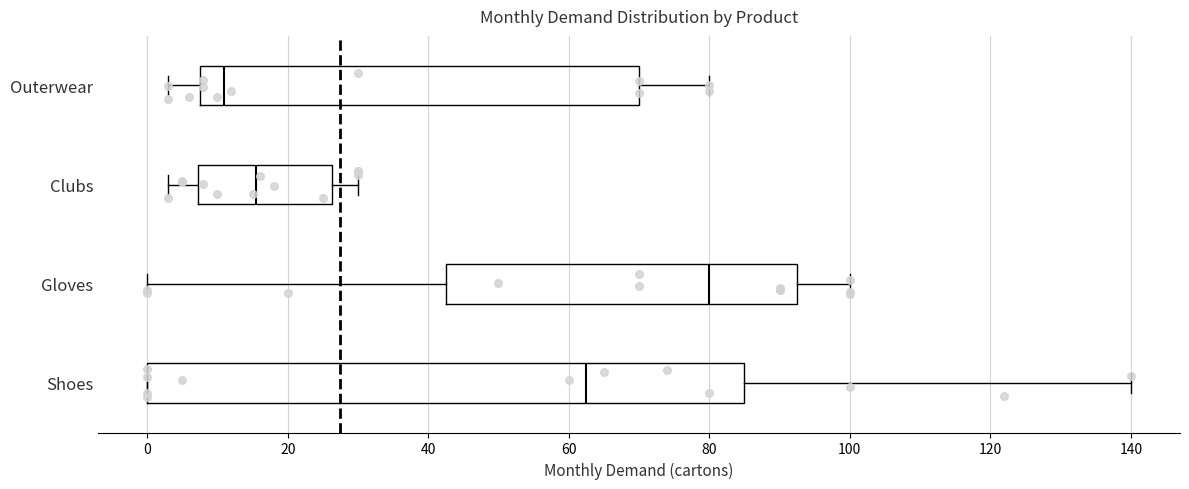

Which box has the furthest to the right median line?

Gloves